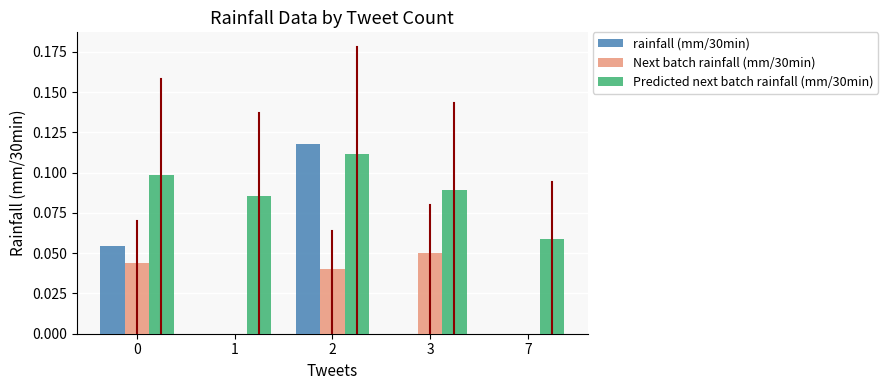

What is the sum of all Predicted next batch rainfall (mm/30min) values?

0.4